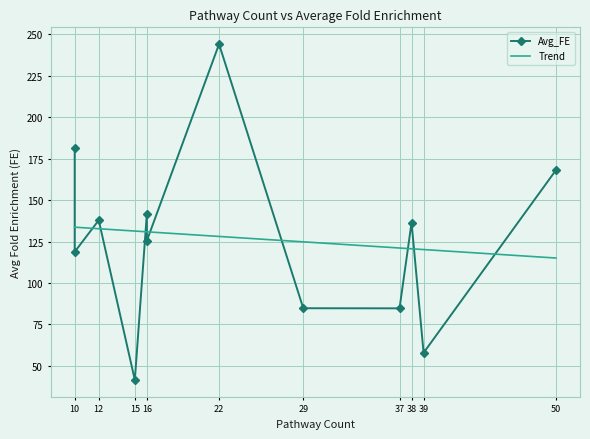

Is it true that the value at 12 is 215.6?

False